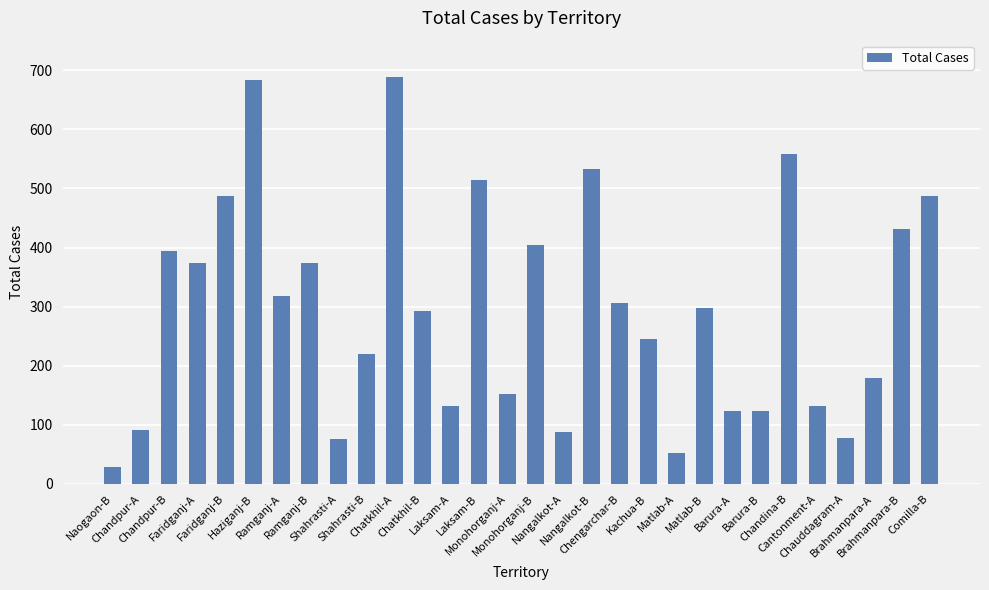

True or false: the data shows 133.5 at Chauddagram-A.

False